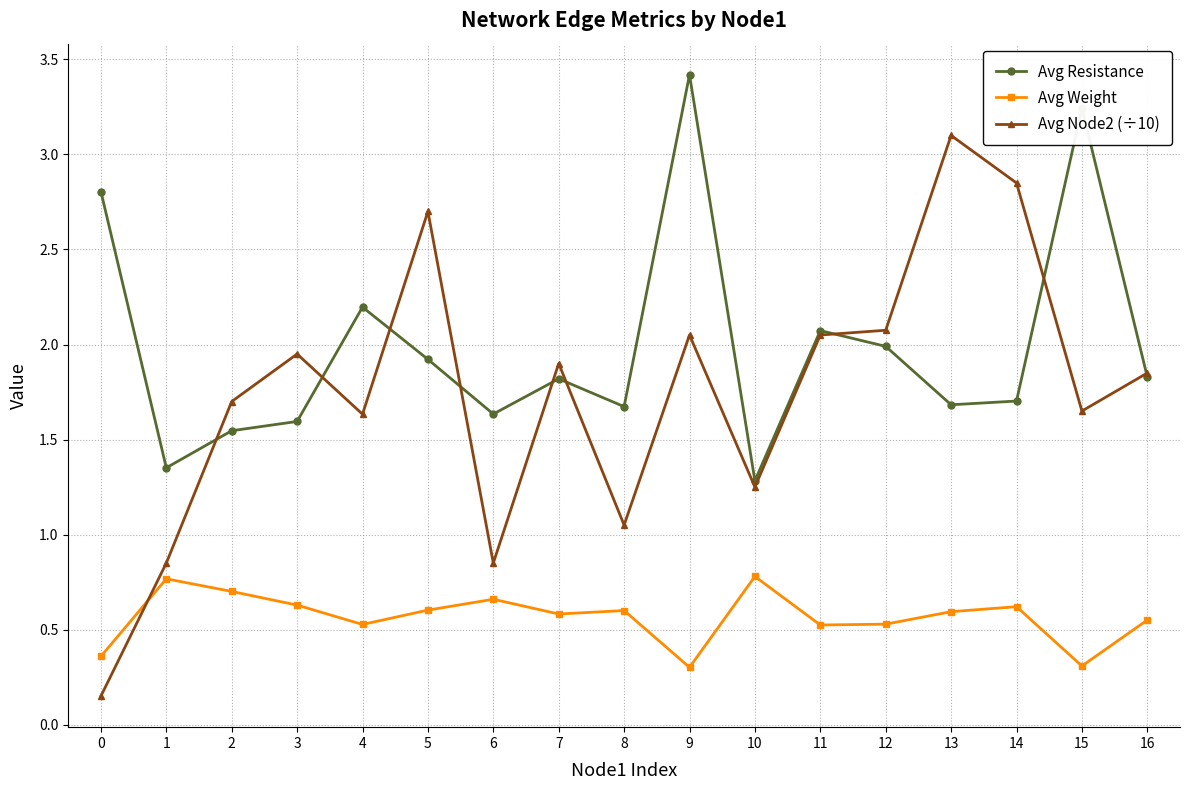

What is the maximum value for Avg Resistance?

3.4